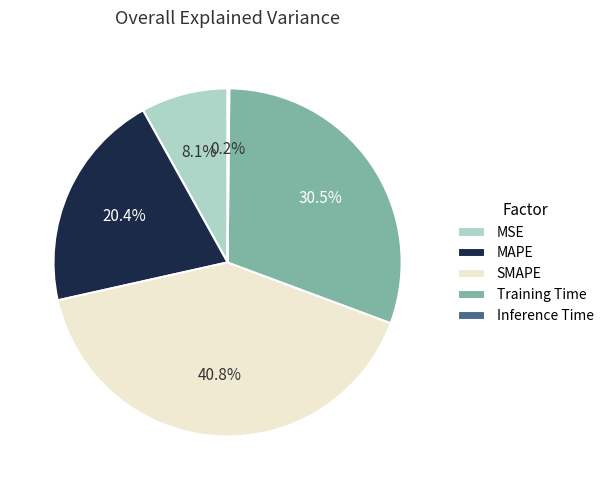

What is the largest slice in the pie chart?

SMAPE